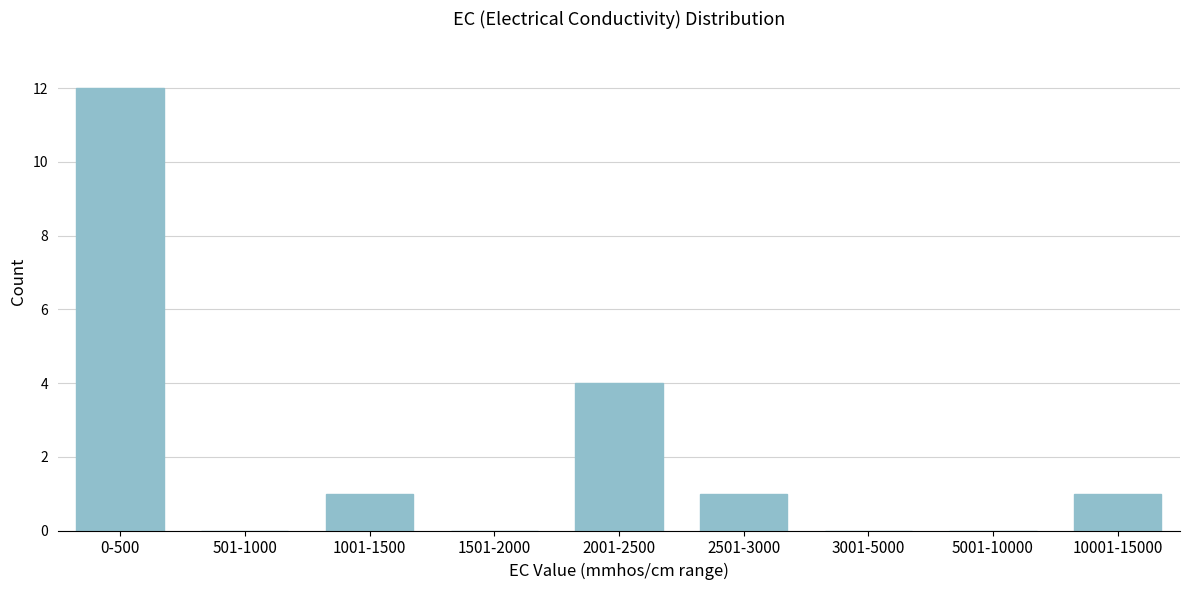

Reading left to right, what are all the values shown in this chart?

0-500=12	501-1000=0	1001-1500=1	1501-2000=0	2001-2500=4	2501-3000=1	3001-5000=0	5001-10000=0	10001-15000=1